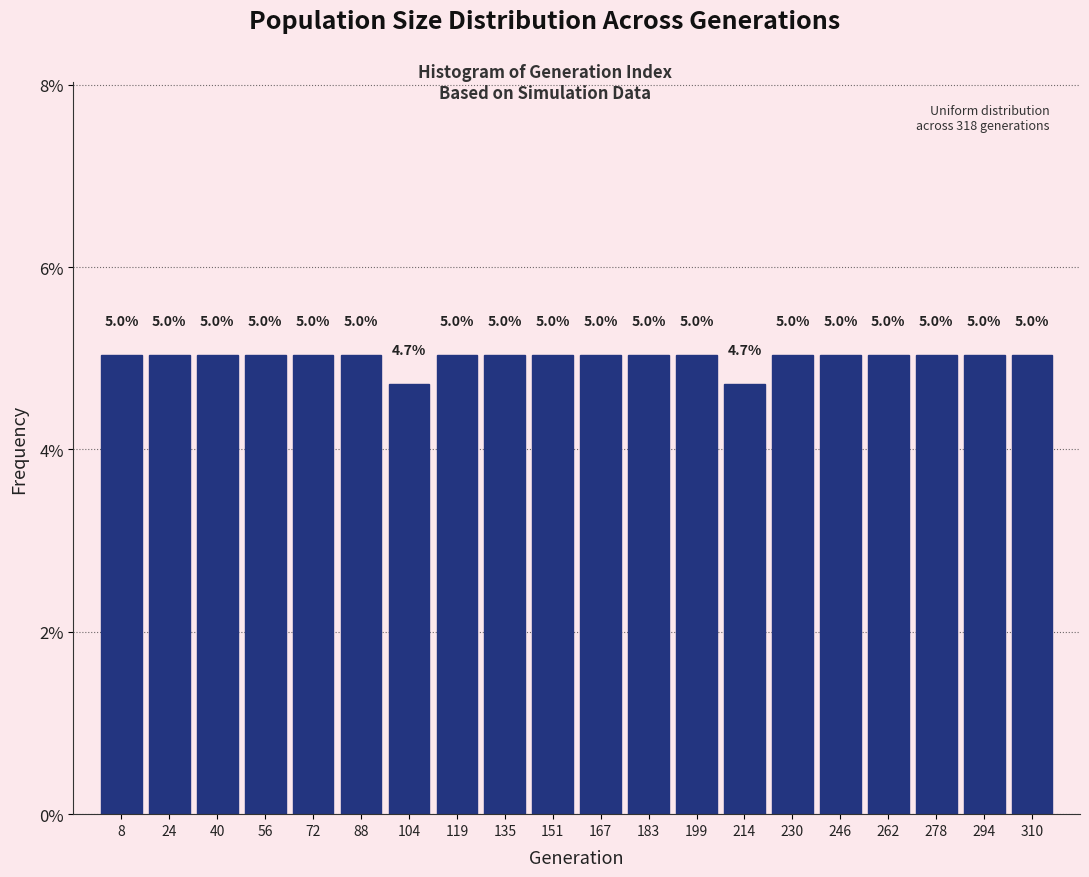

Reading left to right, list every bar in this chart as the range it spans on the x-axis followed by its height. The bar edges are not printed on the chart, so give them approximately, as read against the axis.

2 to 16: 5.0
16 to 32: 5.0
32 to 48: 5.0
48 to 64: 5.0
64 to 80: 5.0
80 to 96: 5.0
96 to 112: 4.7
112 to 128: 5.0
128 to 144: 5.0
144 to 160: 5.0
160 to 176: 5.0
176 to 192: 5.0
192 to 208: 5.0
208 to 222: 4.7
222 to 238: 5.0
238 to 254: 5.0
254 to 270: 5.0
270 to 286: 5.0
286 to 302: 5.0
302 to 318: 5.0